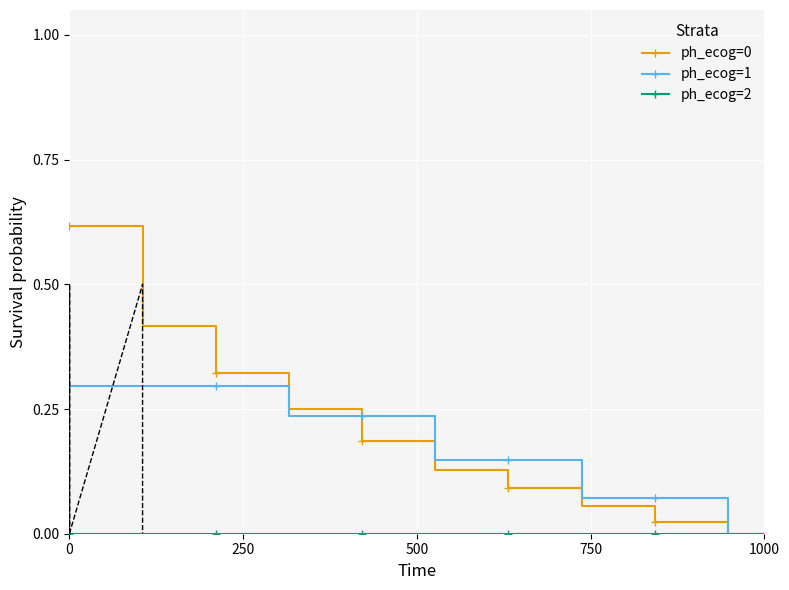

Rank the series by their maximum value, from lowest to highest.

ph_ecog=2, ph_ecog=1, ph_ecog=0